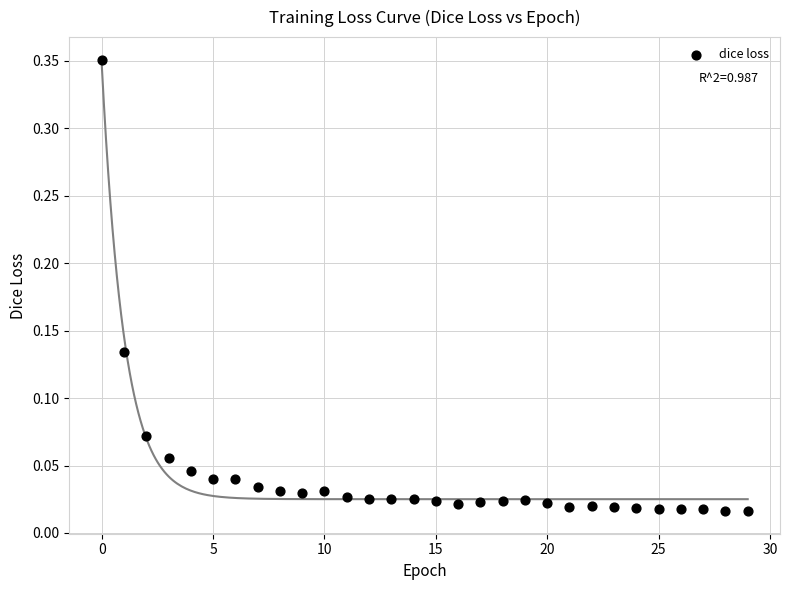

What is the range of Y values (max minus min)?

0.3